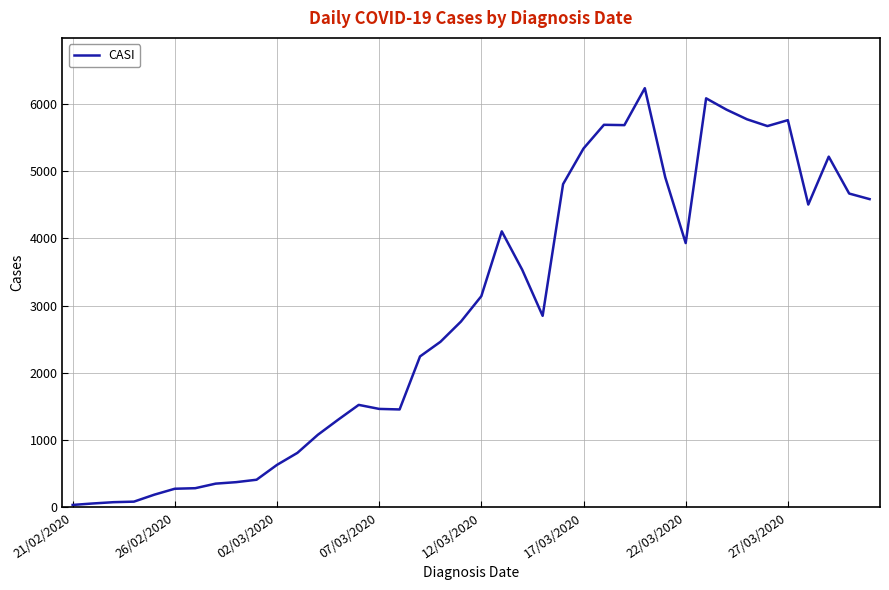

What is the difference between the maximum and minimum values?

6202